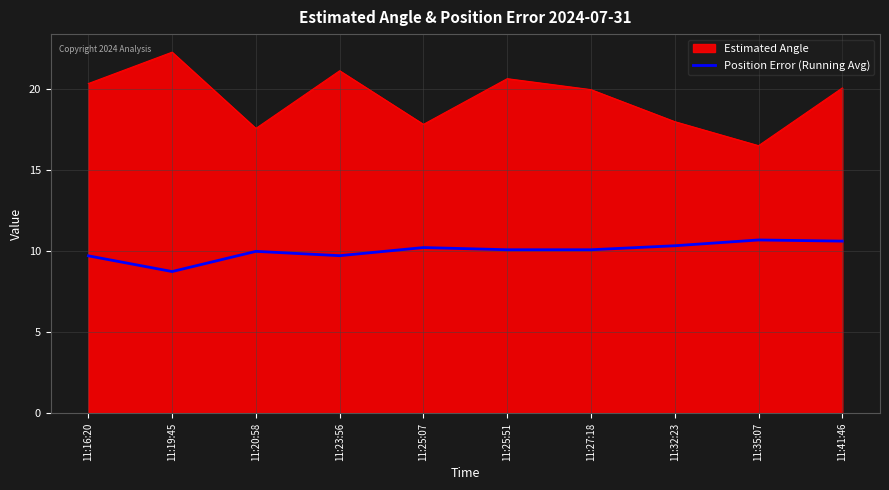

What is the difference between the maximum and minimum values in the Position Error (Running Avg) series?

1.9